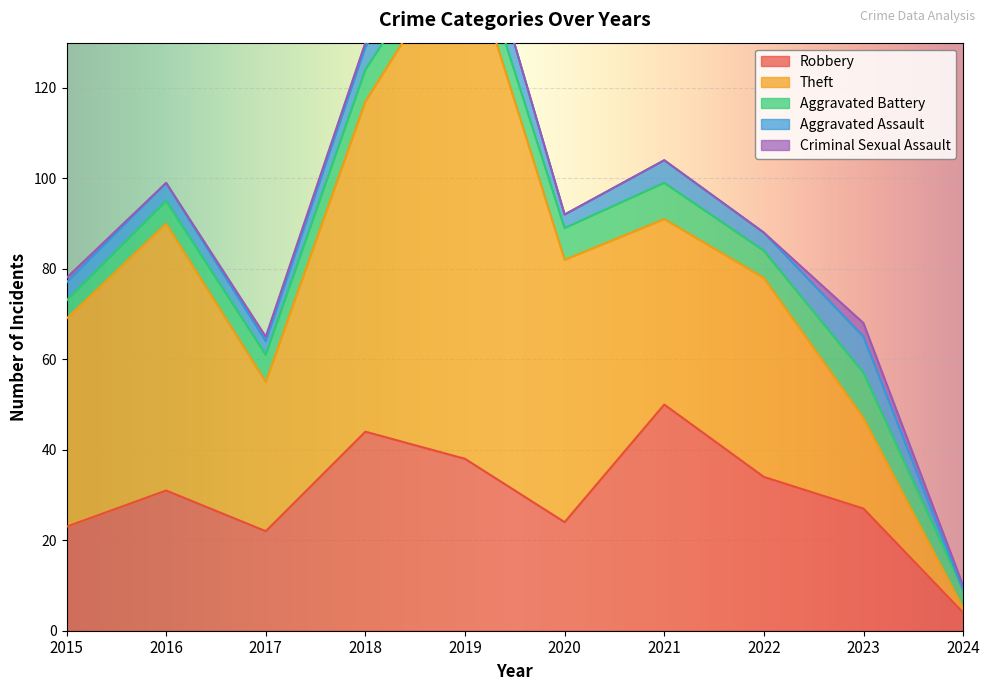

Reading left to right, what are all the values shown in this chart?

Robbery: 23	31	22	44	38	24	50	34	27	4
Theft: 46	59	33	73	114	58	41	44	20	1
Aggravated Battery: 4	5	6	7	6	7	8	6	10	4
Aggravated Assault: 4	4	3	5	9	3	5	4	8	0
Criminal Sexual Assault: 1	0	1	1	0	0	0	0	3	1